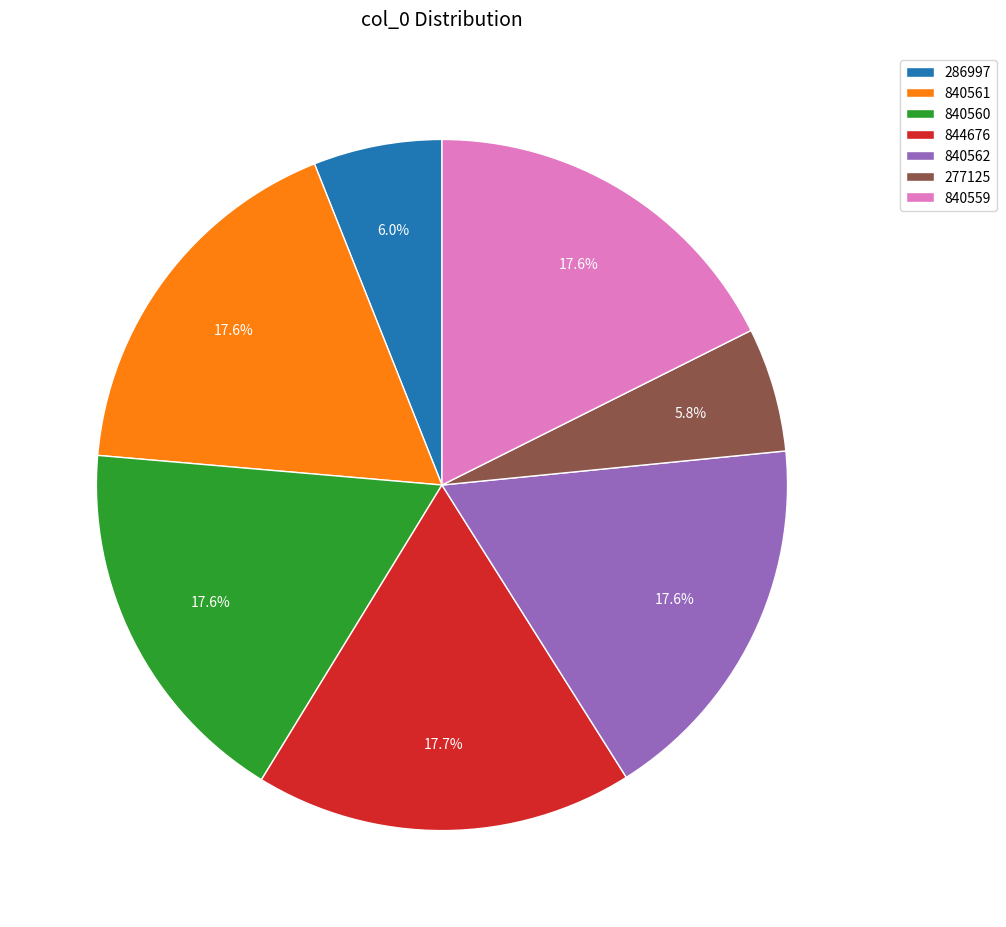

Combined, what portion of the pie is 277125 and 286997?

11.8%